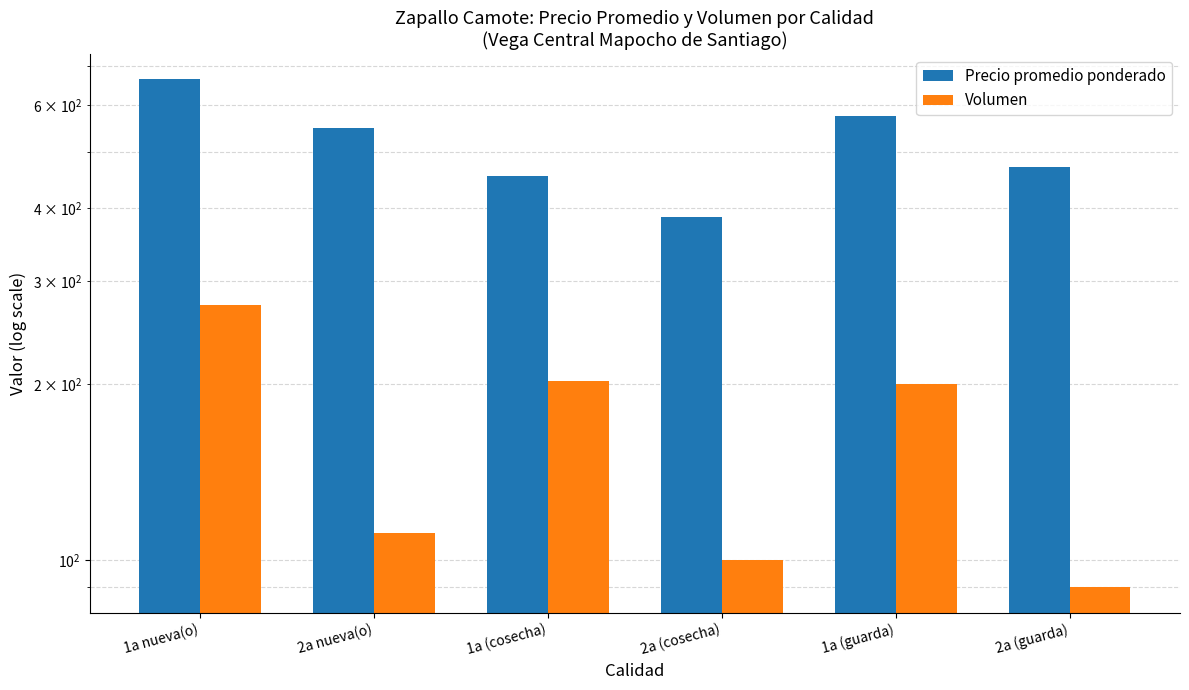

Reading left to right, list all the values displayed in this chart.

Precio promedio ponderado: 1a nueva(o)=664.5	2a nueva(o)=549.3	1a (cosecha)=455.0	2a (cosecha)=386.3	1a (guarda)=576.0	2a (guarda)=470.0
Volumen: 1a nueva(o)=273.4	2a nueva(o)=111.2	1a (cosecha)=202.5	2a (cosecha)=100.3	1a (guarda)=200.6	2a (guarda)=90.0